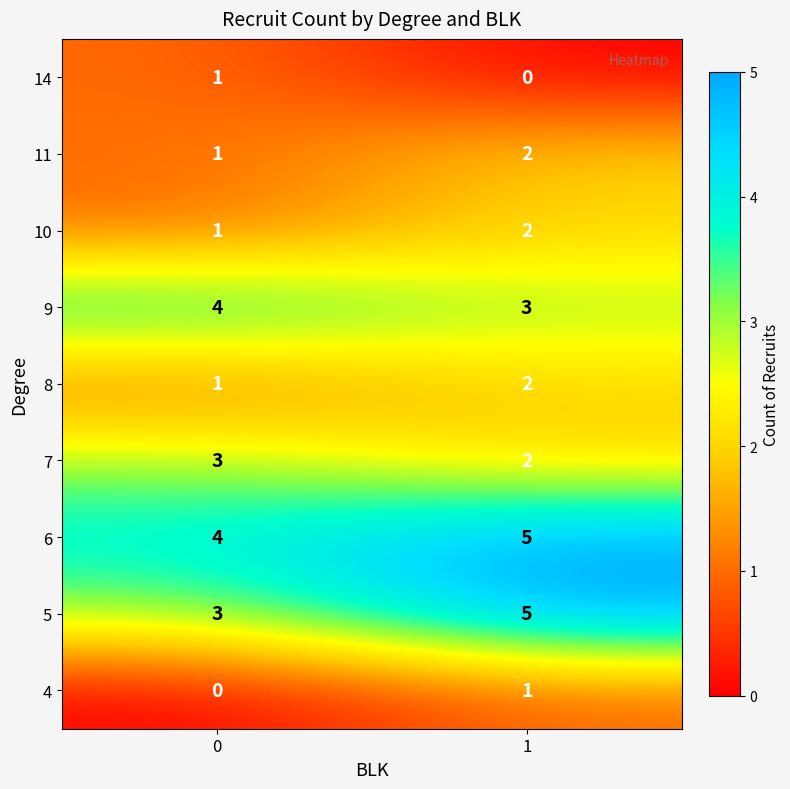

Rank the categories by 7 value from highest to lowest.

0, 1